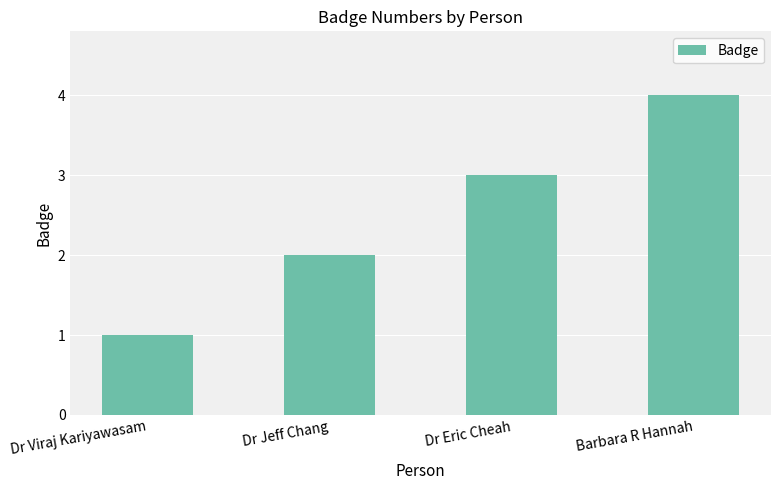

Reading left to right, extract all data points from this chart.

1	2	3	4